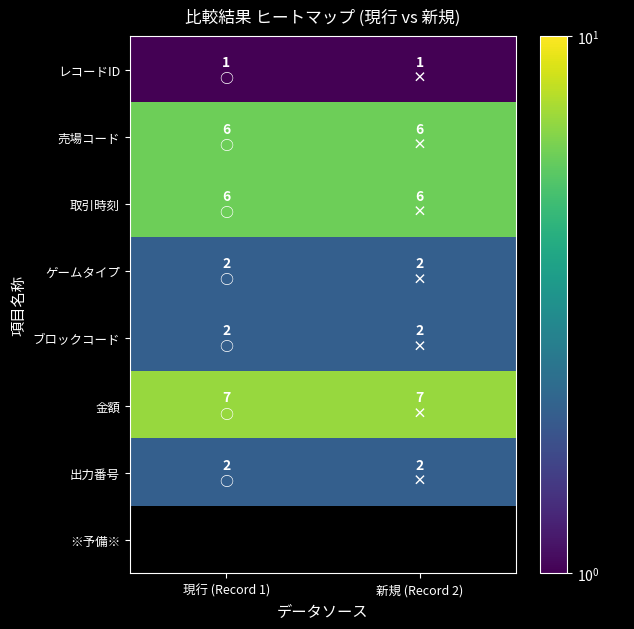

What is the average value of the レコードID series?

1.0